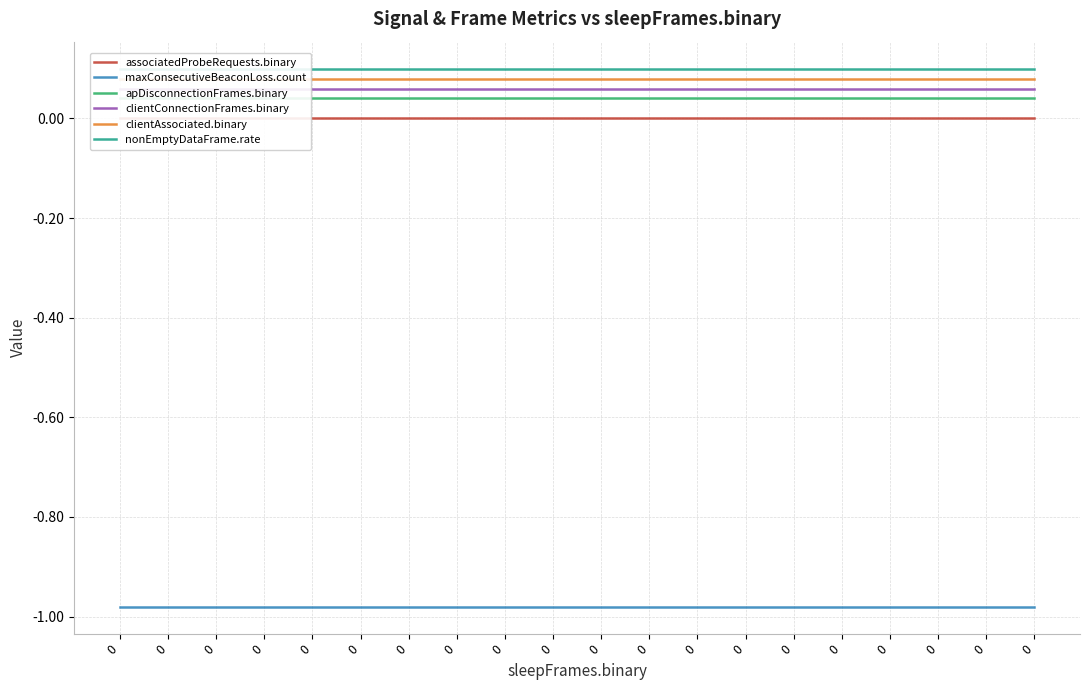

Reading left to right, what are all the values shown in this chart?

associatedProbeRequests.binary: 0.0	0.0	0.0	0.0	0.0	0.0	0.0	0.0	0.0	0.0	0.0	0.0	0.0	0.0	0.0	0.0	0.0	0.0	0.0	0.0
maxConsecutiveBeaconLoss.count: -1.0	-1.0	-1.0	-1.0	-1.0	-1.0	-1.0	-1.0	-1.0	-1.0	-1.0	-1.0	-1.0	-1.0	-1.0	-1.0	-1.0	-1.0	-1.0	-1.0
apDisconnectionFrames.binary: 0.0	0.0	0.0	0.0	0.0	0.0	0.0	0.0	0.0	0.0	0.0	0.0	0.0	0.0	0.0	0.0	0.0	0.0	0.0	0.0
clientConnectionFrames.binary: 0.1	0.1	0.1	0.1	0.1	0.1	0.1	0.1	0.1	0.1	0.1	0.1	0.1	0.1	0.1	0.1	0.1	0.1	0.1	0.1
clientAssociated.binary: 0.1	0.1	0.1	0.1	0.1	0.1	0.1	0.1	0.1	0.1	0.1	0.1	0.1	0.1	0.1	0.1	0.1	0.1	0.1	0.1
nonEmptyDataFrame.rate: 0.1	0.1	0.1	0.1	0.1	0.1	0.1	0.1	0.1	0.1	0.1	0.1	0.1	0.1	0.1	0.1	0.1	0.1	0.1	0.1